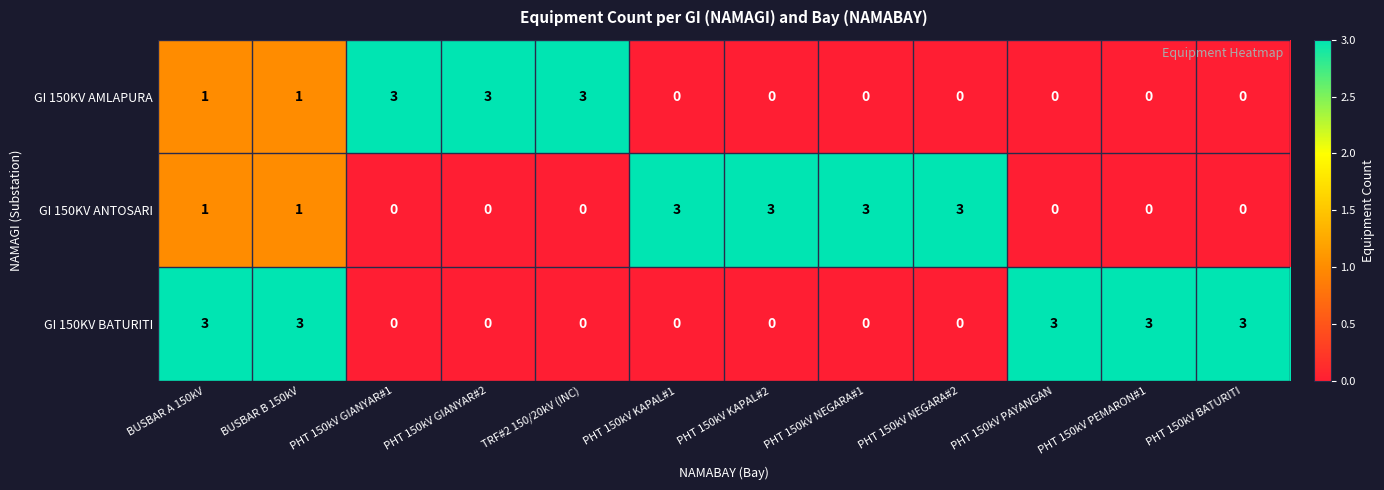

Count the number of data series in this chart.

3